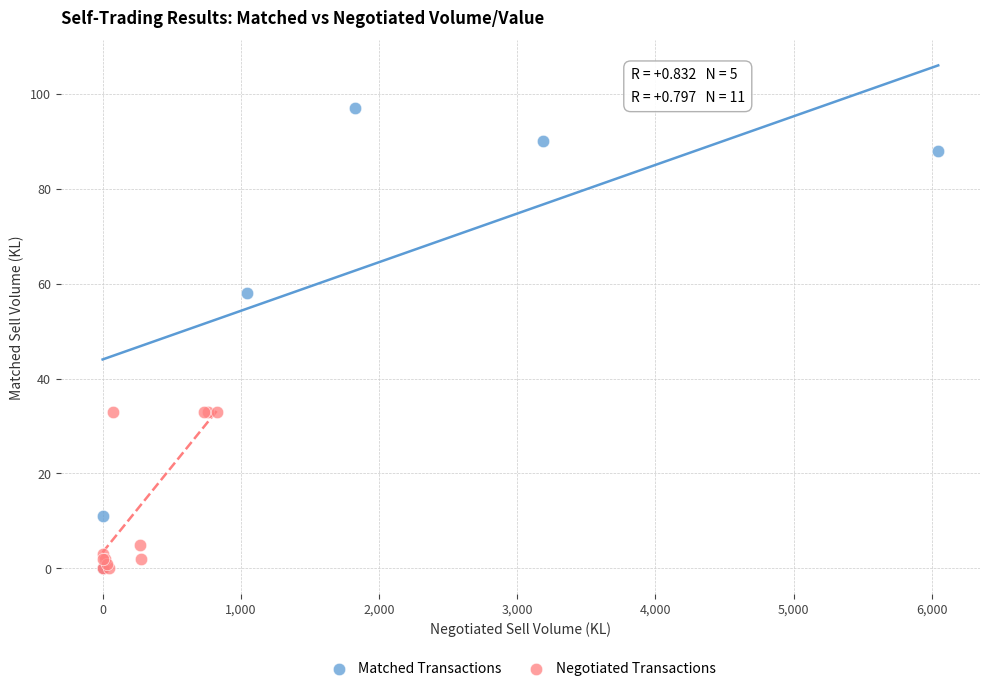

Which series has the largest Y range (max minus min)?

Matched Transactions